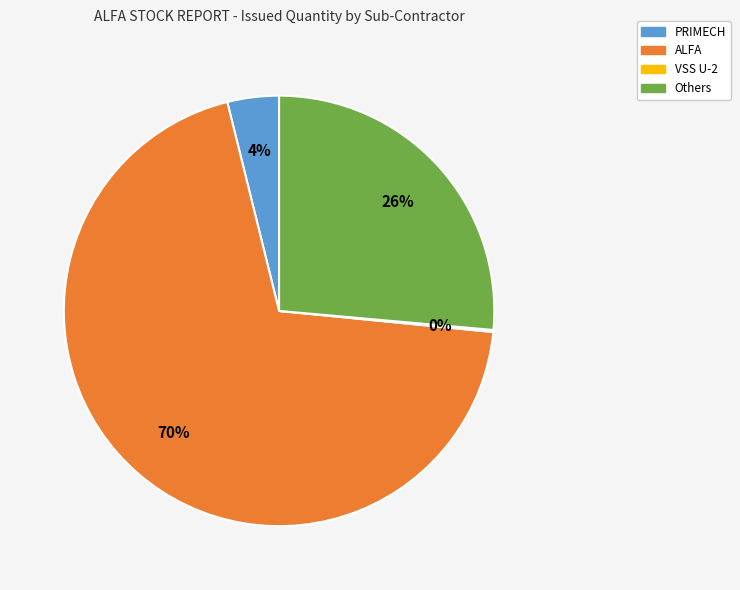

To the nearest percent, what is the average slice percentage?

25%